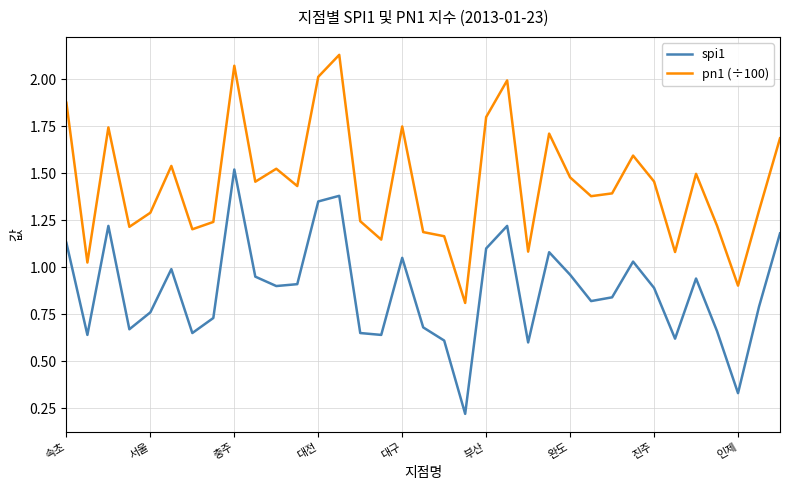

True or false: pn1 (÷100) and spi1 cross at least once.

False